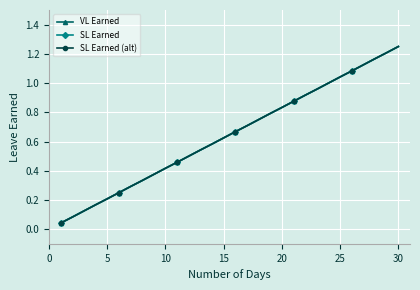

True or false: SL Earned and SL Earned (alt) cross at least once.

False